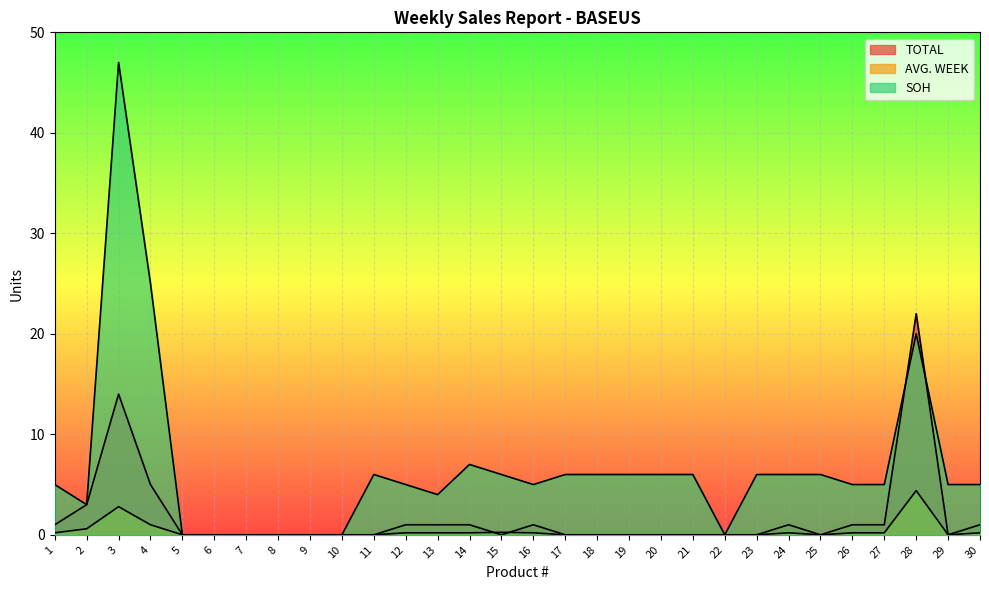

What is the sum of the AVG. WEEK values at 18 and 28?

4.4